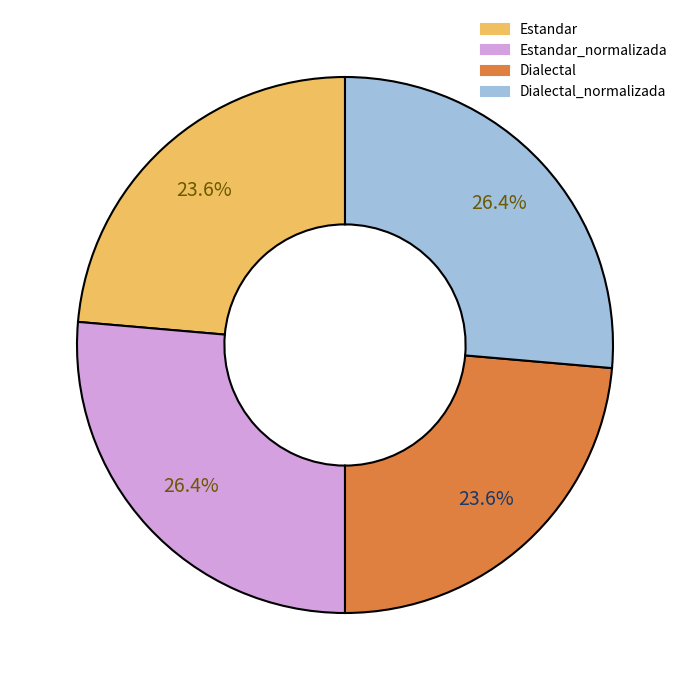

Does any single category account for the majority?

No